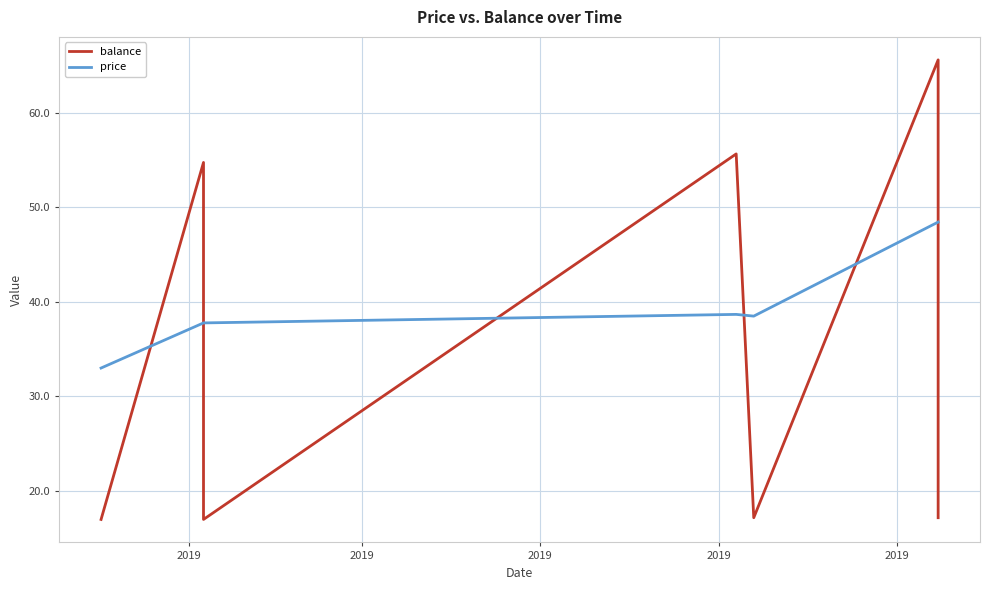

After their last crossing, which series has the higher values: balance or price?

price